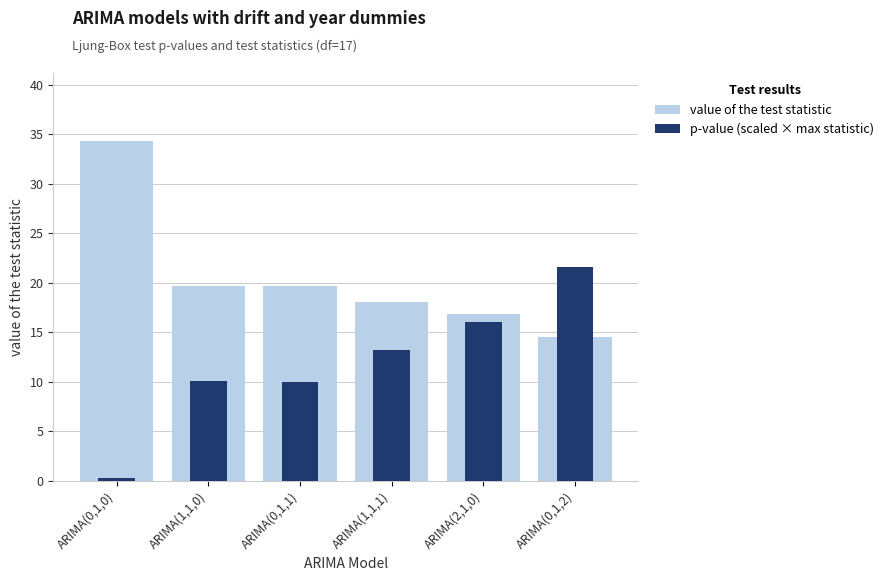

At which category is the sum across all series the highest?

ARIMA(0,1,2)